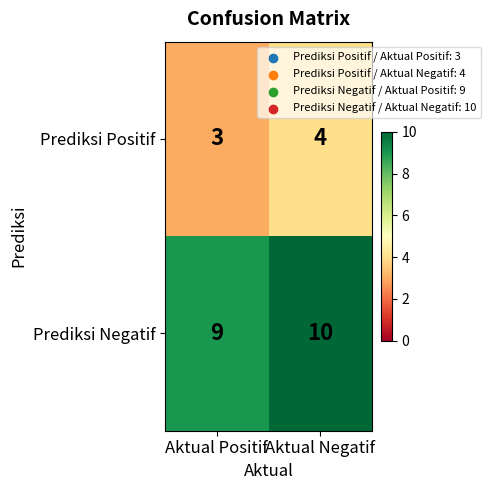

At Aktual Negatif, list the series in order from largest to smallest.

Prediksi Negatif, Prediksi Positif